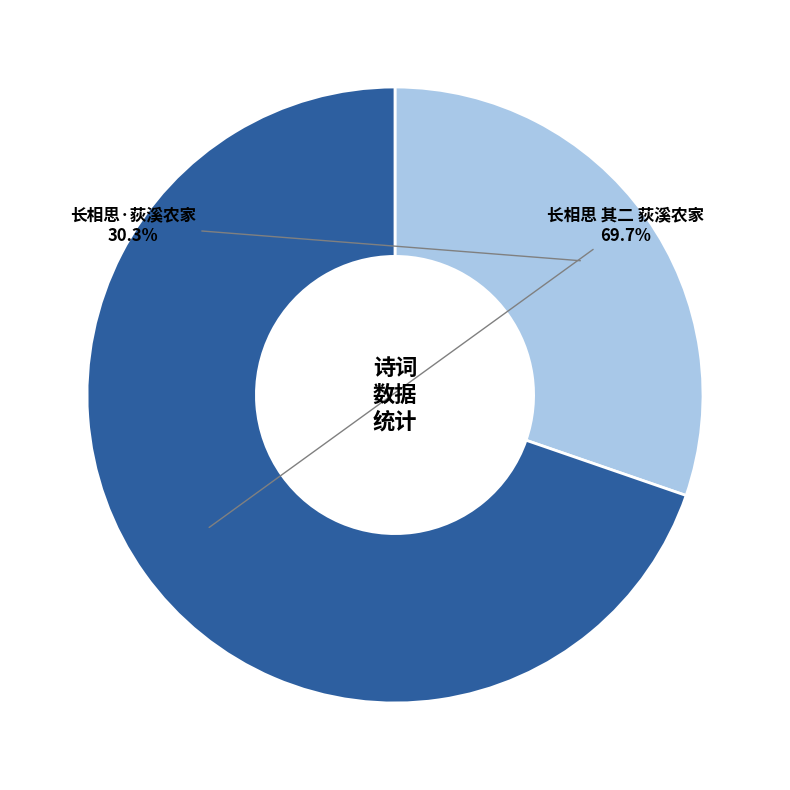

What is the ratio of the value at 长相思·荻溪农家 to the value at 长相思 其二 荻溪农家?

0.4